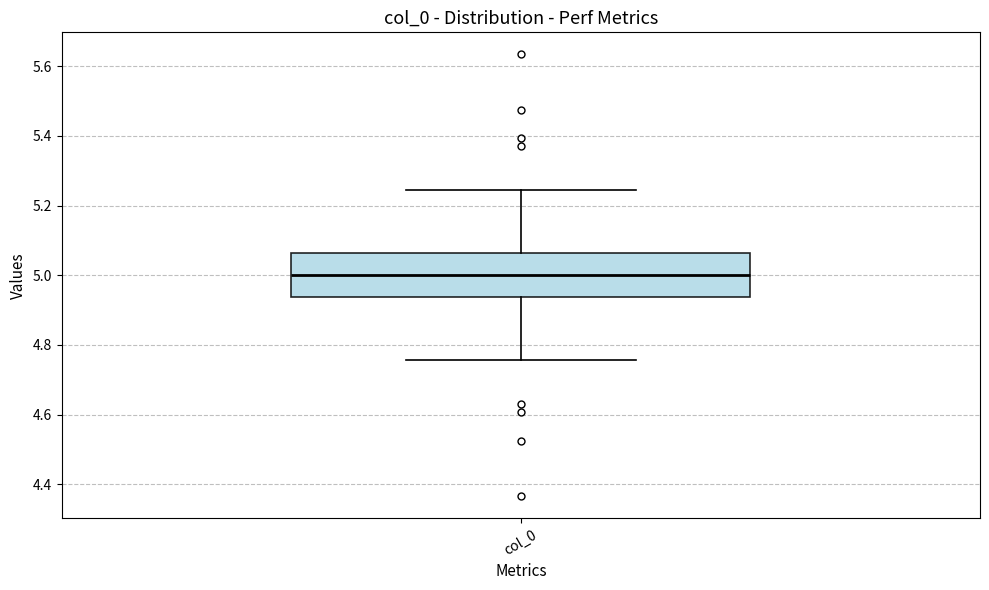

Where does the upper whisker of the box for col_0 end on the y-axis? The values are not printed on the chart, so give them approximately, as read against the axis.

5.24